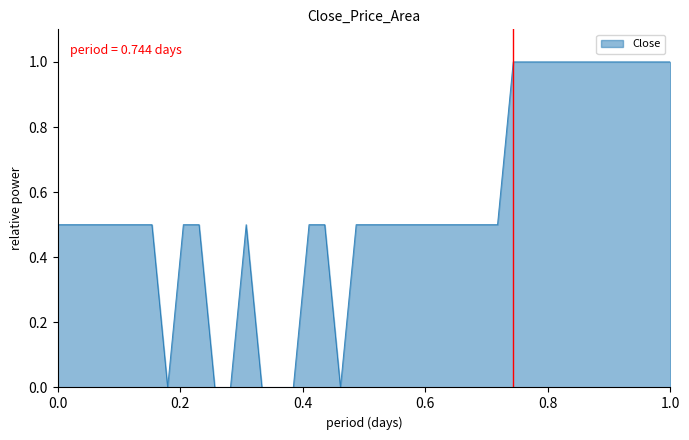

What is the difference between the maximum and minimum values?

1.0